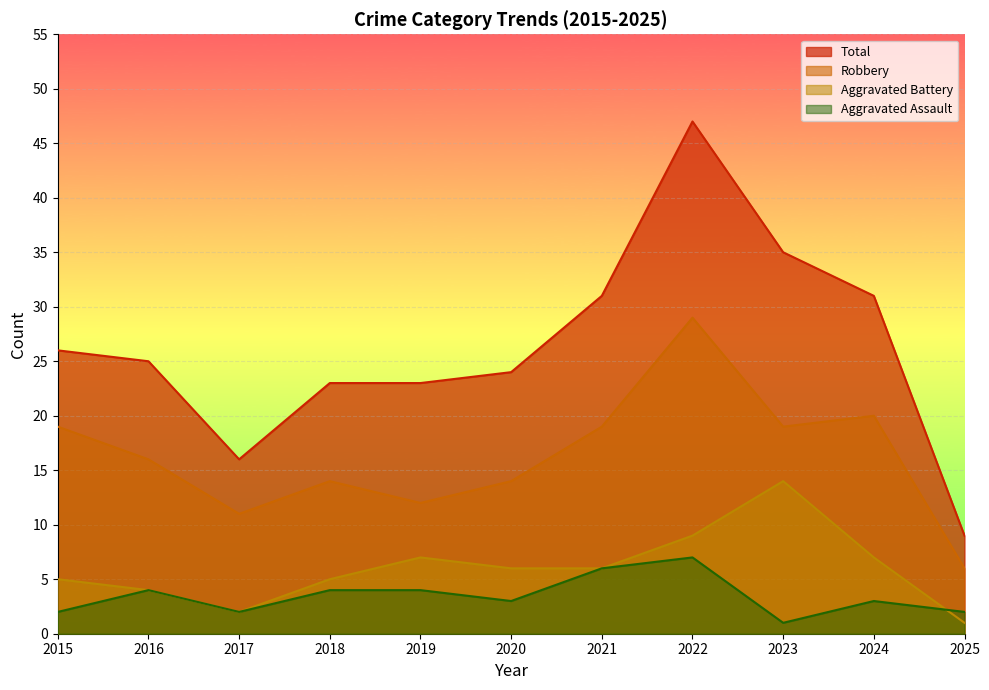

What is the difference between the highest and lowest values at 2016?

21